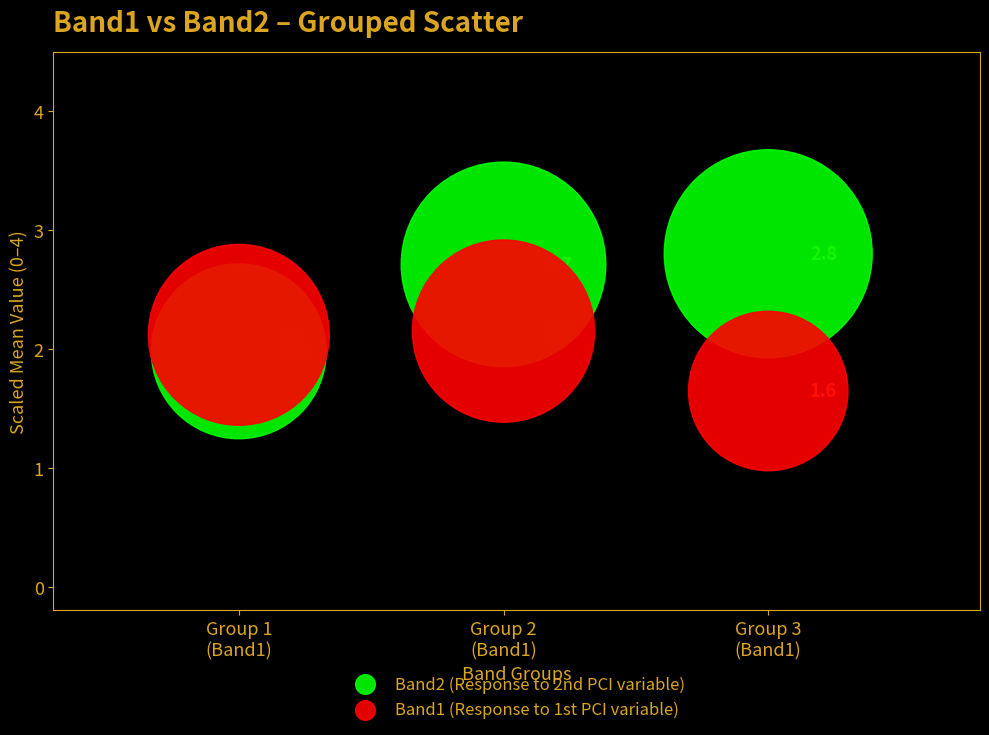

Which series reaches the maximum Y coordinate?

Band2 (Response to 2nd PCI variable)